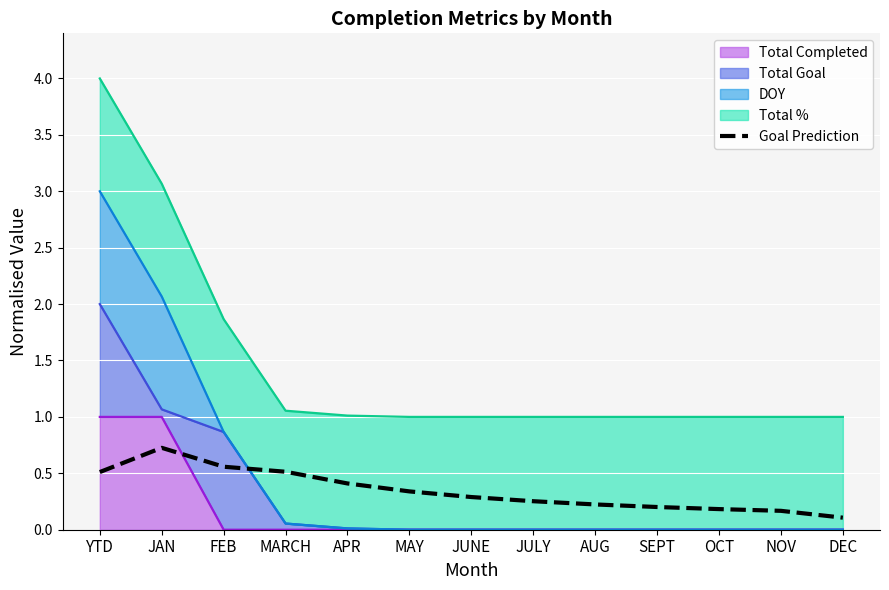

What is the difference between the maximum and minimum values?

0.6